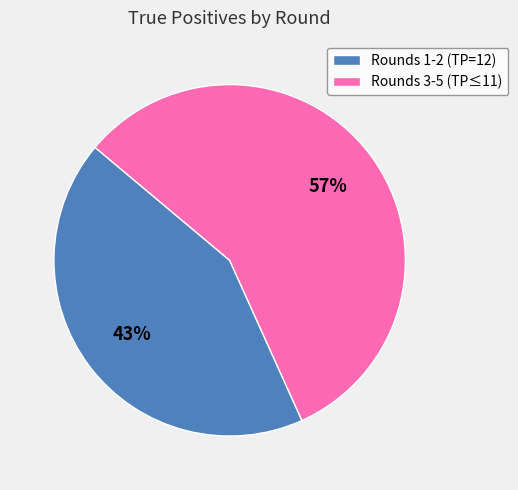

Which slice represents more than half of the pie?

Rounds 3-5 (TP≤11)